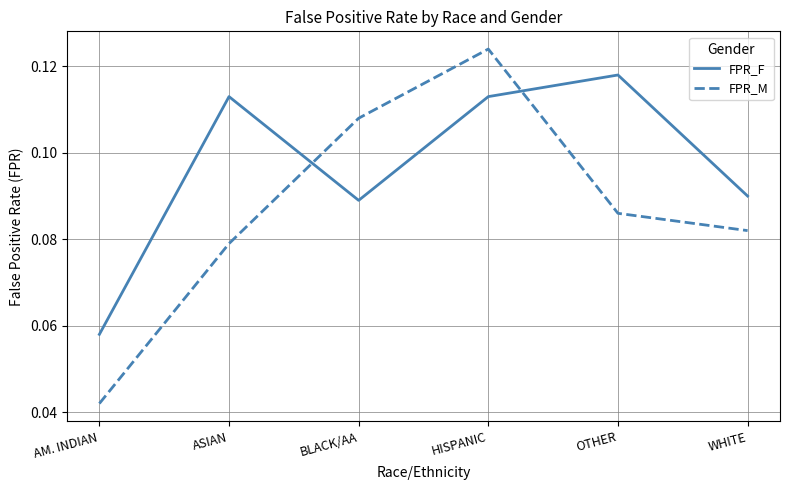

How many intersections are there between FPR_F and FPR_M?

2